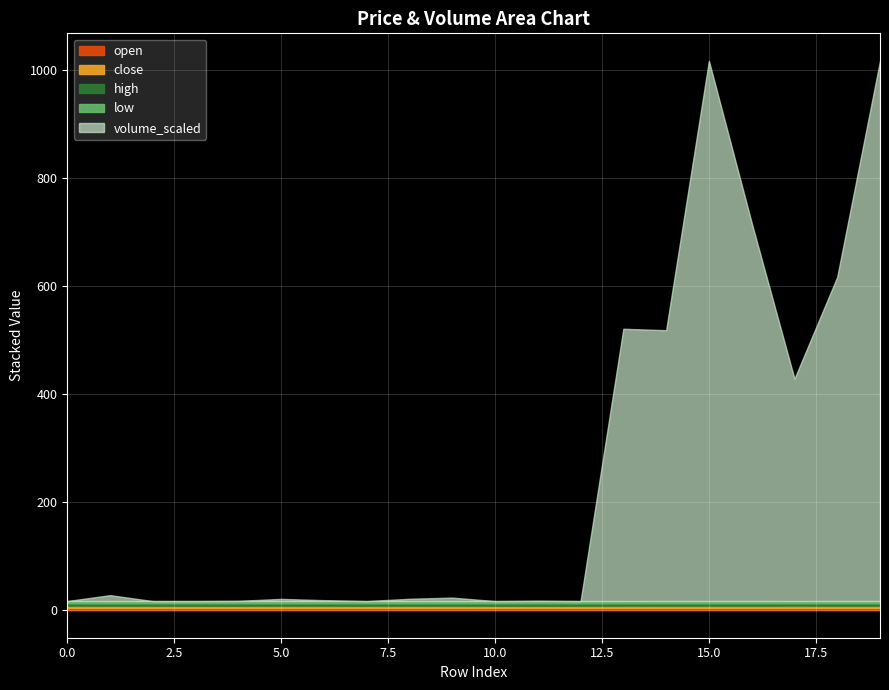

At which label is high closest to 4?

9